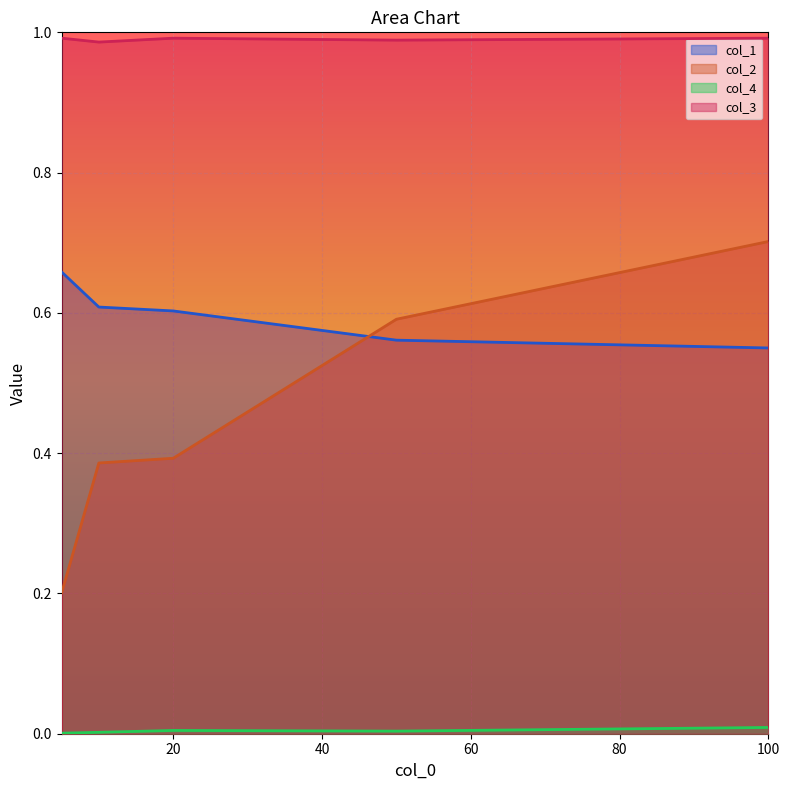

Reading left to right, what are all the values shown in this chart?

col_1: 0.7	0.6	0.6	0.6	0.6
col_2: 0.2	0.4	0.4	0.6	0.7
col_4: 0.0	0.0	0.0	0.0	0.0
col_3: 1.0	1.0	1.0	1.0	1.0